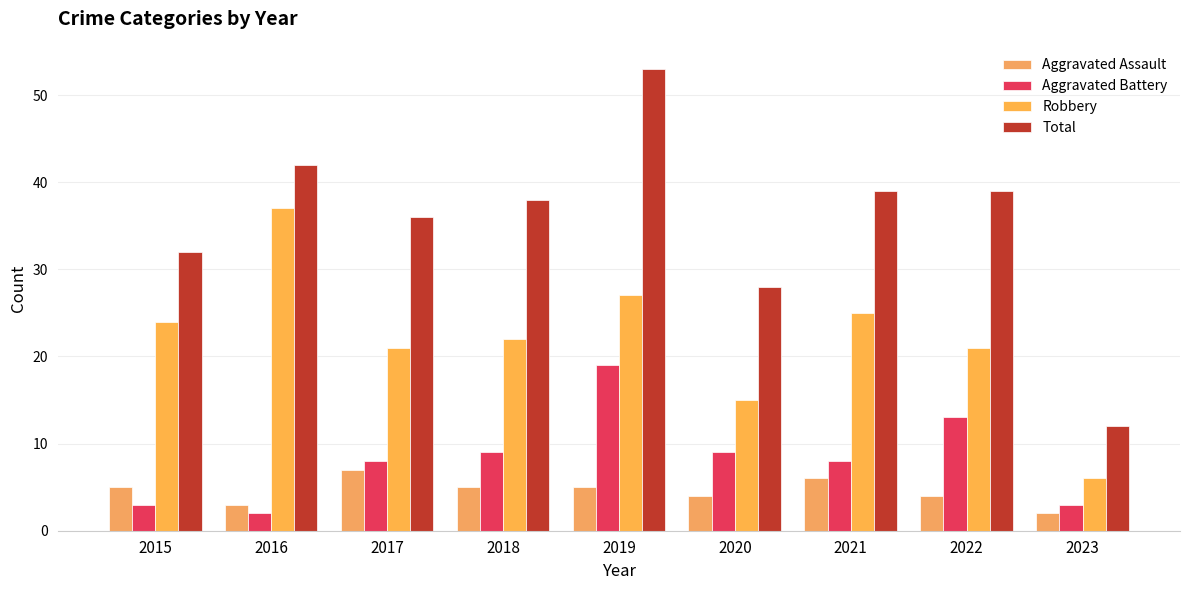

Count the Aggravated Assault values in the range 4 to 5.

5